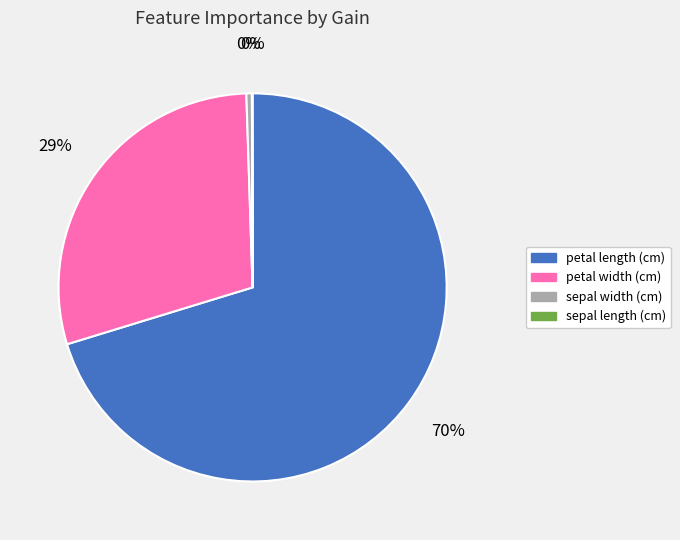

What is the largest slice in the pie chart?

petal length (cm)